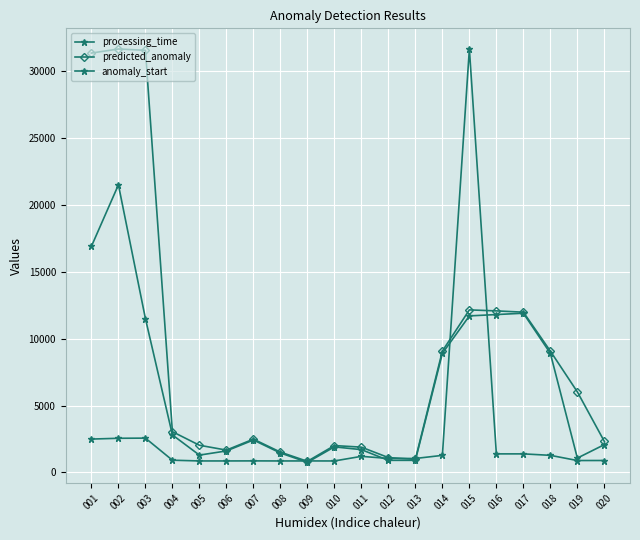

Is this an area chart (filled region under the line)?

No